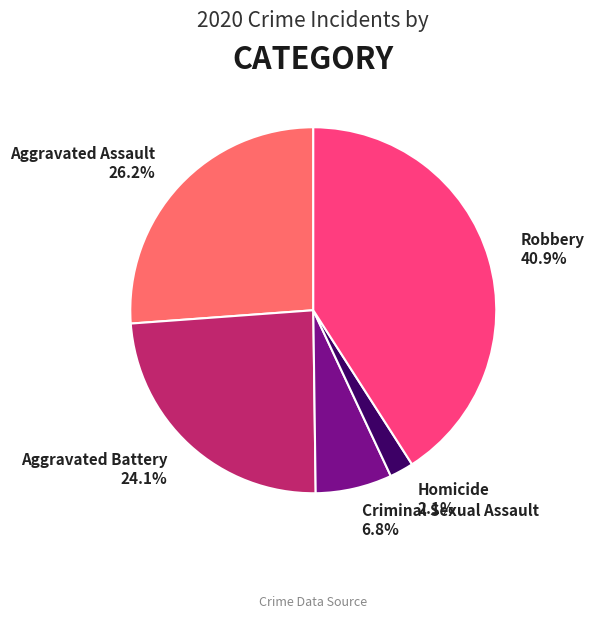

To the nearest percent, what is the difference between the Robbery and Aggravated Assault slice percentages?

15%